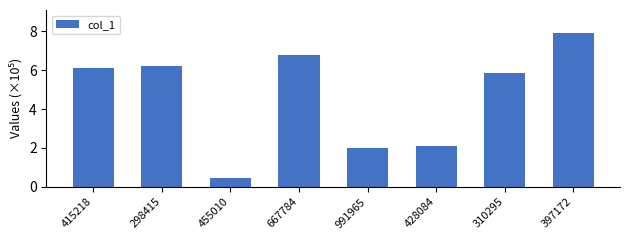

What is the approximate value at 415218?

6.1